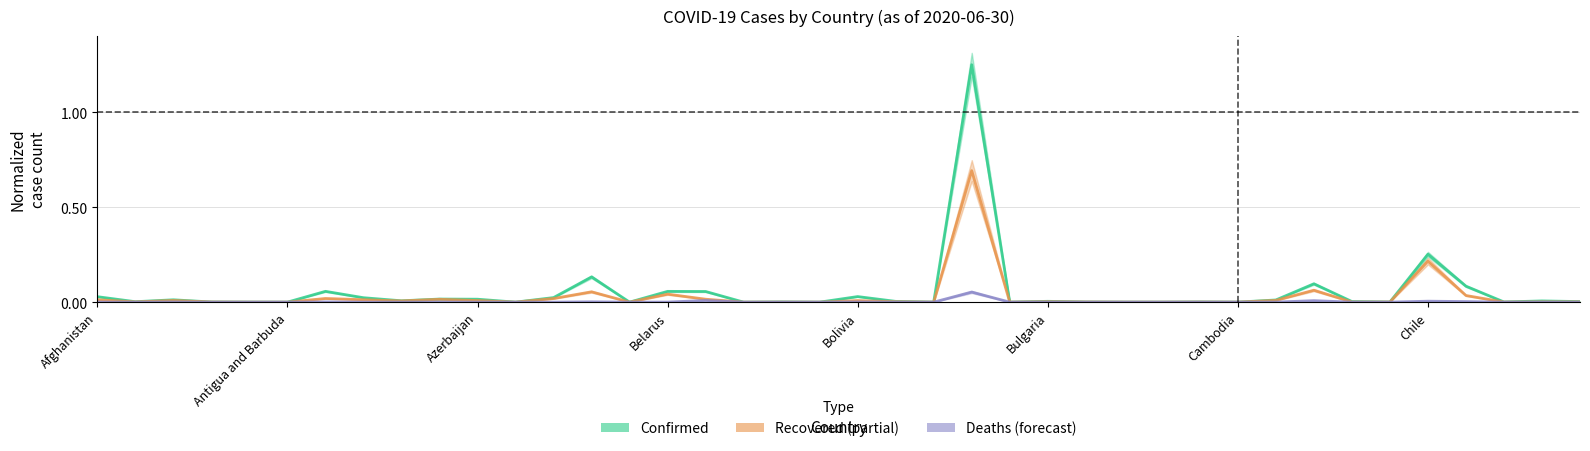

The value of Deaths at 23 is 0.1. True or false?

False